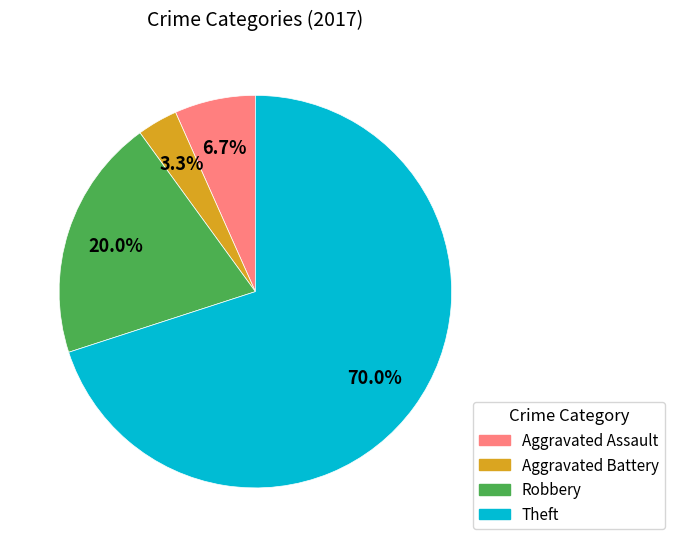

To the nearest percent, what percentage of the pie is Aggravated Assault?

7%